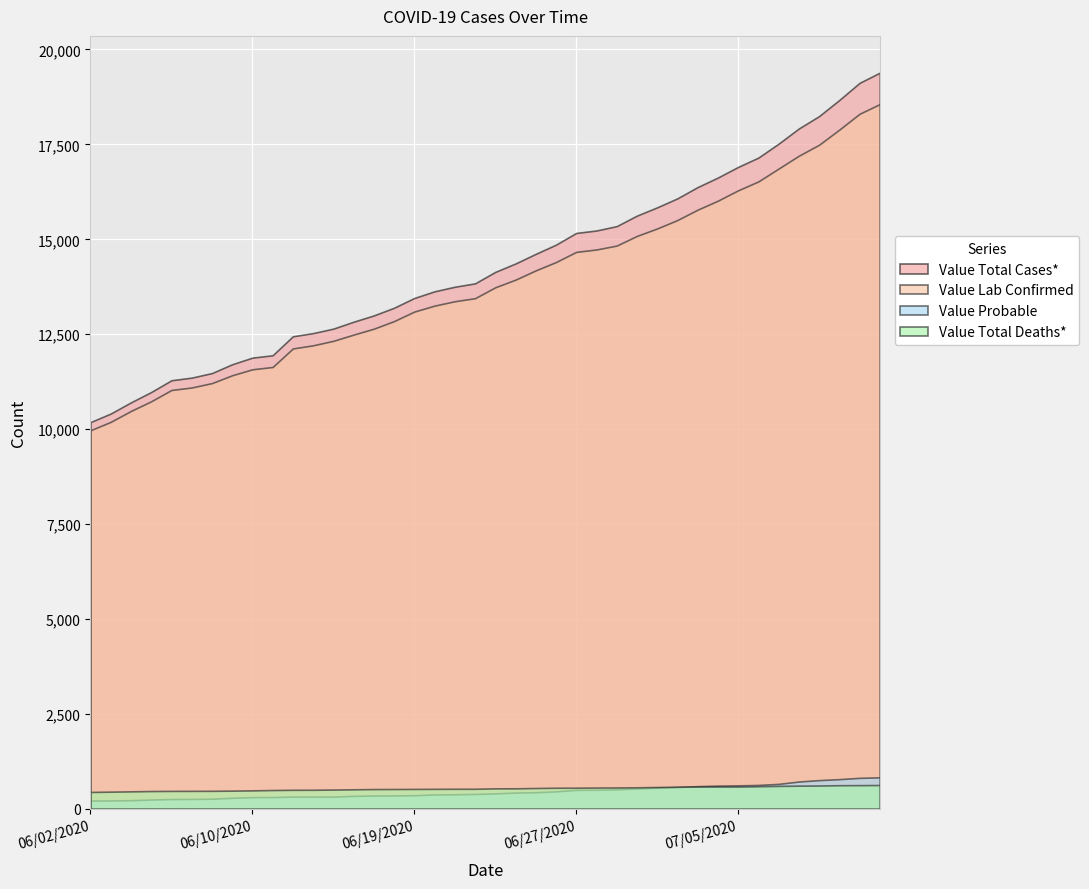

Reading left to right, what are all the values shown in this chart?

Value Total Cases*: 06/02/2020=10185	06/03/2020=10410	06/04/2020=10705	06/05/2020=10977	06/06/2020=11287	06/07/2020=11356	06/08/2020=11476	06/09/2020=11708	06/10/2020=11883	06/11/2020=11945	06/13/2020=12445	06/14/2020=12529	06/15/2020=12647	06/16/2020=12829	06/17/2020=12995	06/18/2020=13197	06/19/2020=13454	06/20/2020=13630	06/21/2020=13750	06/22/2020=13839	06/23/2020=14141	06/24/2020=14363	06/25/2020=14617	06/26/2020=14859	06/27/2020=15167	06/28/2020=15232	06/29/2020=15347	06/30/2020=15624	07/01/2020=15842	07/02/2020=16079	07/03/2020=16376	07/04/2020=16627	07/05/2020=16907	07/06/2020=17152	07/07/2020=17519	07/08/2020=17919	07/09/2020=18245	07/10/2020=18670	07/11/2020=19121	07/12/2020=19389
Value Lab Confirmed: 06/02/2020=9970	06/03/2020=10192	06/04/2020=10479	06/05/2020=10734	06/06/2020=11031	06/07/2020=11097	06/08/2020=11212	06/09/2020=11419	06/10/2020=11576	06/11/2020=11637	06/13/2020=12125	06/14/2020=12208	06/15/2020=12326	06/16/2020=12490	06/17/2020=12646	06/18/2020=12846	06/19/2020=13097	06/20/2020=13253	06/21/2020=13369	06/22/2020=13449	06/23/2020=13736	06/24/2020=13937	06/25/2020=14182	06/26/2020=14401	06/27/2020=14669	06/28/2020=14732	06/29/2020=14835	06/30/2020=15090	07/01/2020=15286	07/02/2020=15508	07/03/2020=15781	07/04/2020=16018	07/05/2020=16291	07/06/2020=16525	07/07/2020=16864	07/08/2020=17202	07/09/2020=17491	07/10/2020=17890	07/11/2020=18307	07/12/2020=18562
Value Probable: 06/02/2020=215	06/03/2020=218	06/04/2020=226	06/05/2020=243	06/06/2020=256	06/07/2020=259	06/08/2020=264	06/09/2020=289	06/10/2020=307	06/11/2020=308	06/13/2020=320	06/14/2020=321	06/15/2020=321	06/16/2020=339	06/17/2020=349	06/18/2020=351	06/19/2020=357	06/20/2020=377	06/21/2020=381	06/22/2020=390	06/23/2020=405	06/24/2020=426	06/25/2020=435	06/26/2020=458	06/27/2020=498	06/28/2020=500	06/29/2020=512	06/30/2020=534	07/01/2020=556	07/02/2020=571	07/03/2020=595	07/04/2020=609	07/05/2020=616	07/06/2020=627	07/07/2020=655	07/08/2020=717	07/09/2020=754	07/10/2020=780	07/11/2020=814	07/12/2020=827
Value Total Deaths*: 06/02/2020=442	06/03/2020=450	06/04/2020=458	06/05/2020=466	06/06/2020=470	06/07/2020=471	06/08/2020=472	06/09/2020=477	06/10/2020=484	06/11/2020=493	06/13/2020=499	06/14/2020=500	06/15/2020=505	06/16/2020=512	06/17/2020=518	06/18/2020=520	06/19/2020=522	06/20/2020=524	06/21/2020=526	06/22/2020=526	06/23/2020=537	06/24/2020=538	06/25/2020=546	06/26/2020=553	06/27/2020=554	06/28/2020=558	06/29/2020=560	06/30/2020=565	07/01/2020=572	07/02/2020=581	07/03/2020=585	07/04/2020=585	07/05/2020=585	07/06/2020=593	07/07/2020=602	07/08/2020=608	07/09/2020=612	07/10/2020=620	07/11/2020=622	07/12/2020=625